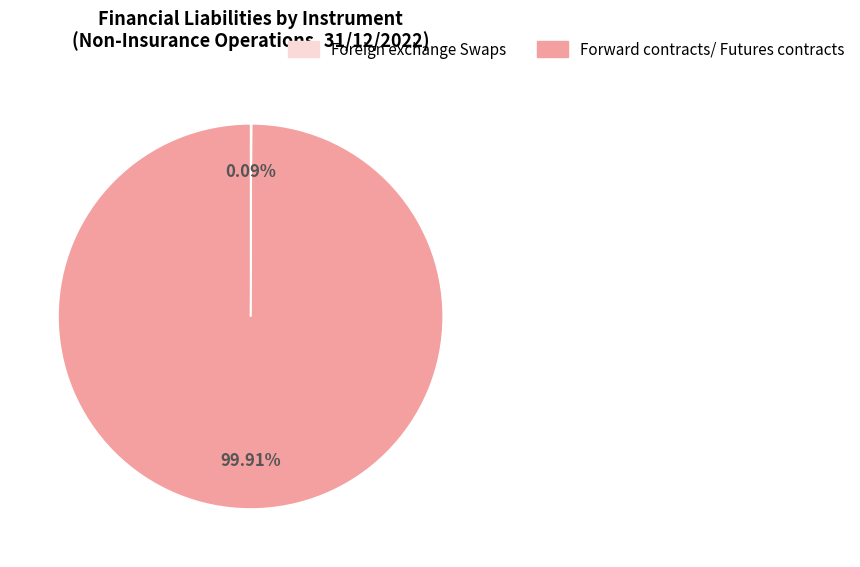

What is the largest slice in the pie chart?

Forward contracts/ Futures contracts